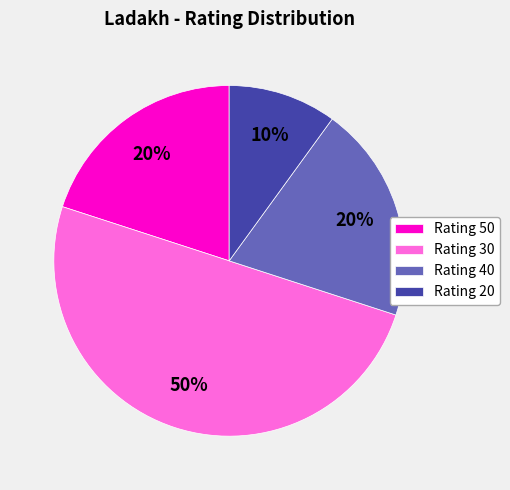

How many slices are in this pie chart?

4